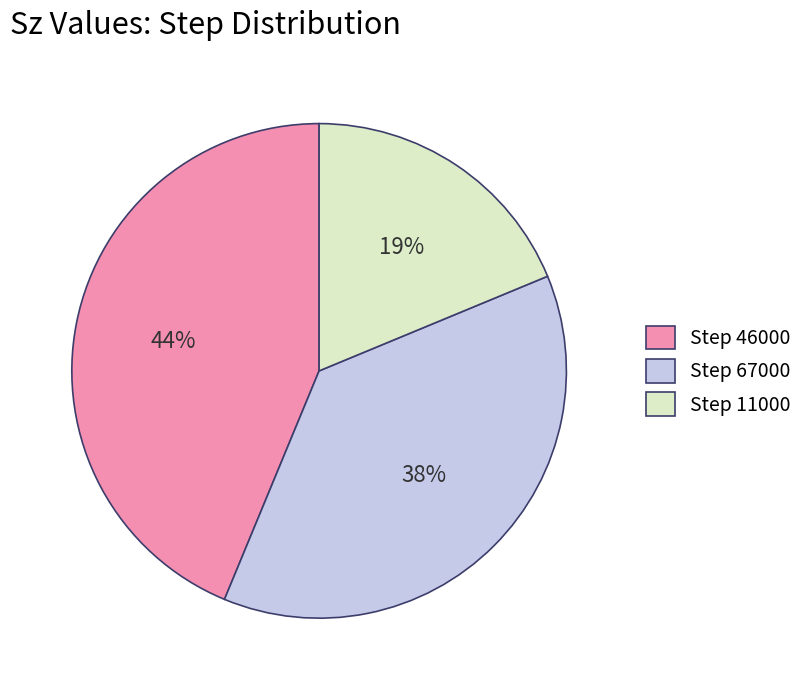

What is the smallest slice in the pie chart?

Step 11000